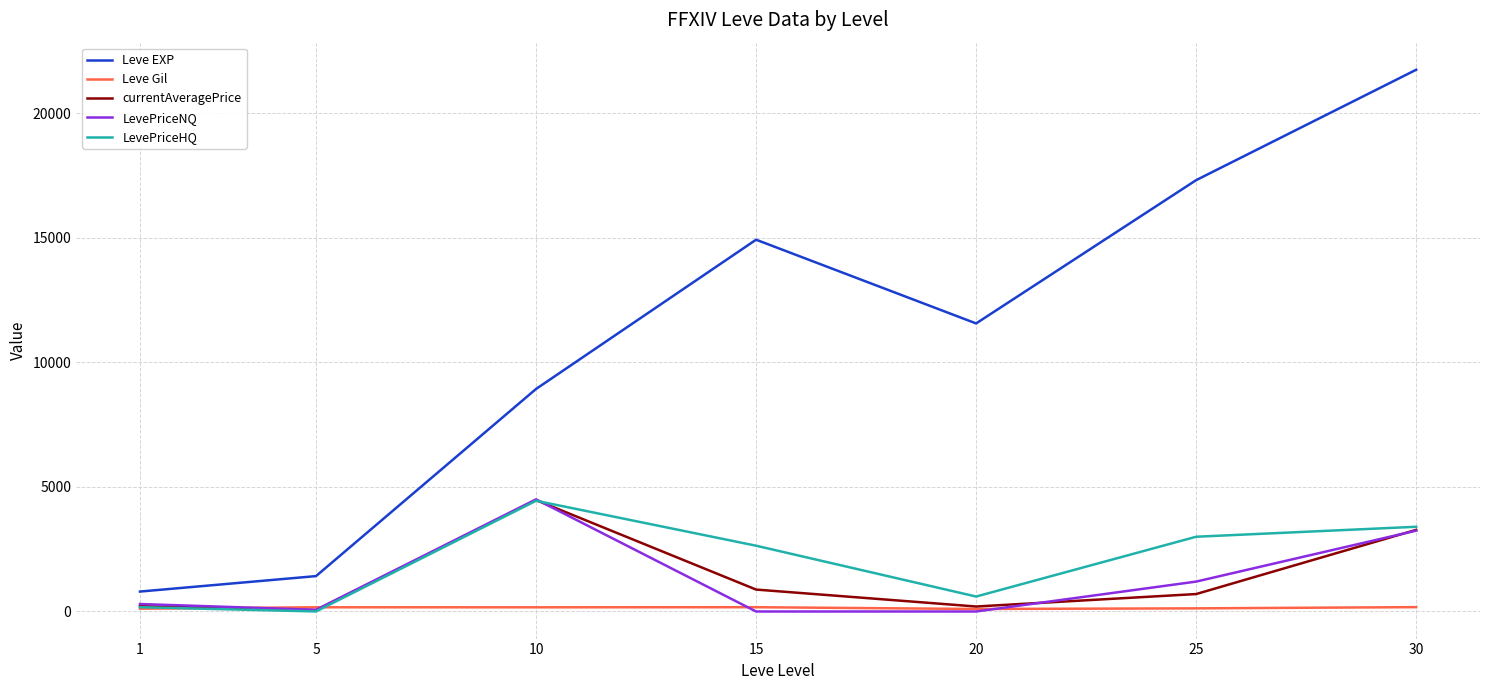

Is the value of currentAveragePrice at 25 greater than the value of LevePriceHQ at 10?

No